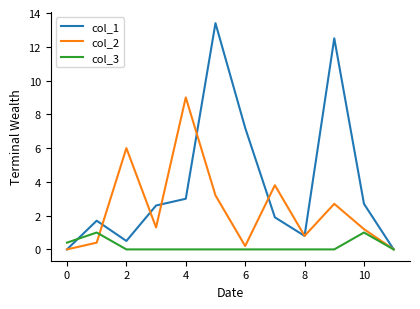

Which series has the largest range (max minus min)?

col_1